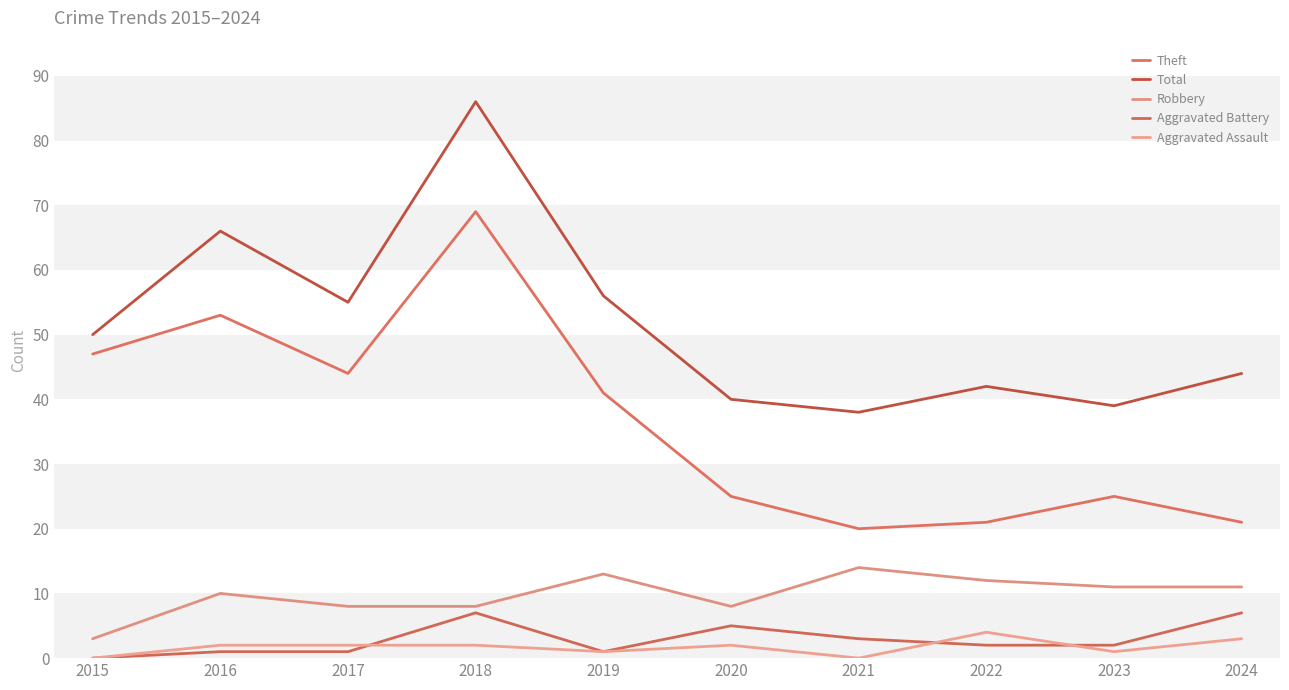

The Total series shows 40 at 2016. True or false?

False